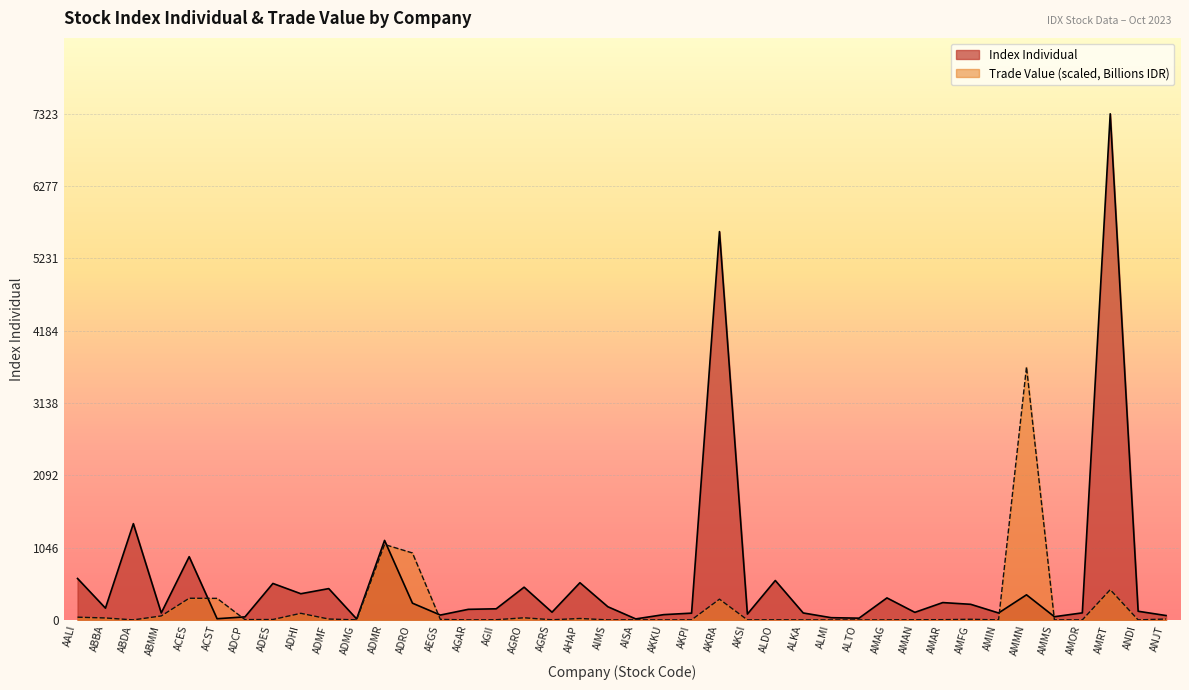

What is the sum of the Nilai (Billions) values at AMAG and ADMG?

0.4